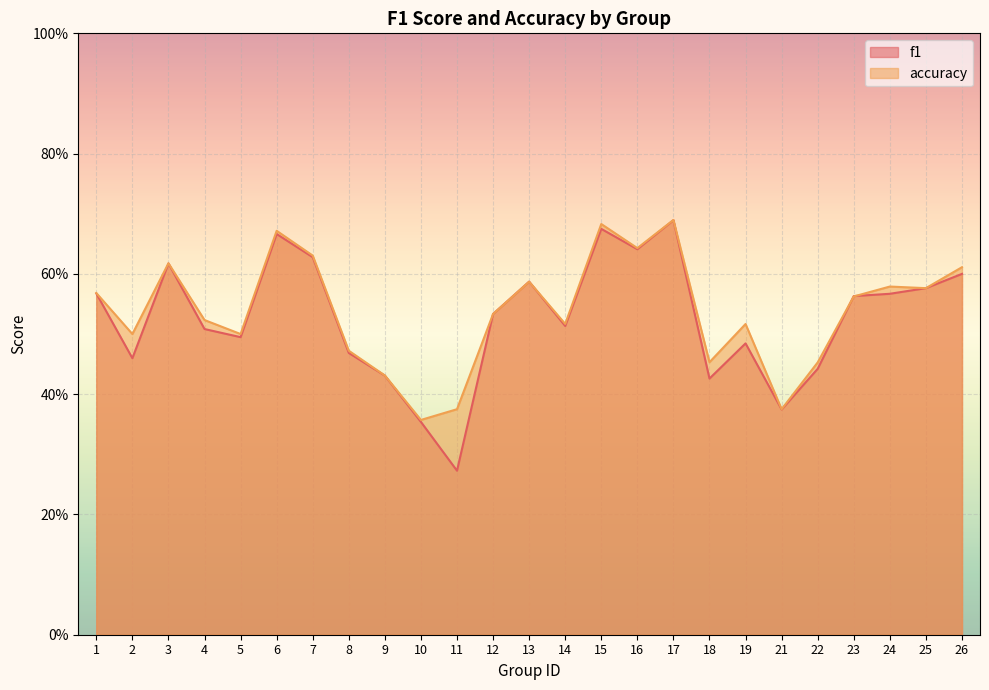

What is the difference between the f1 values at 15 and 24?

0.1